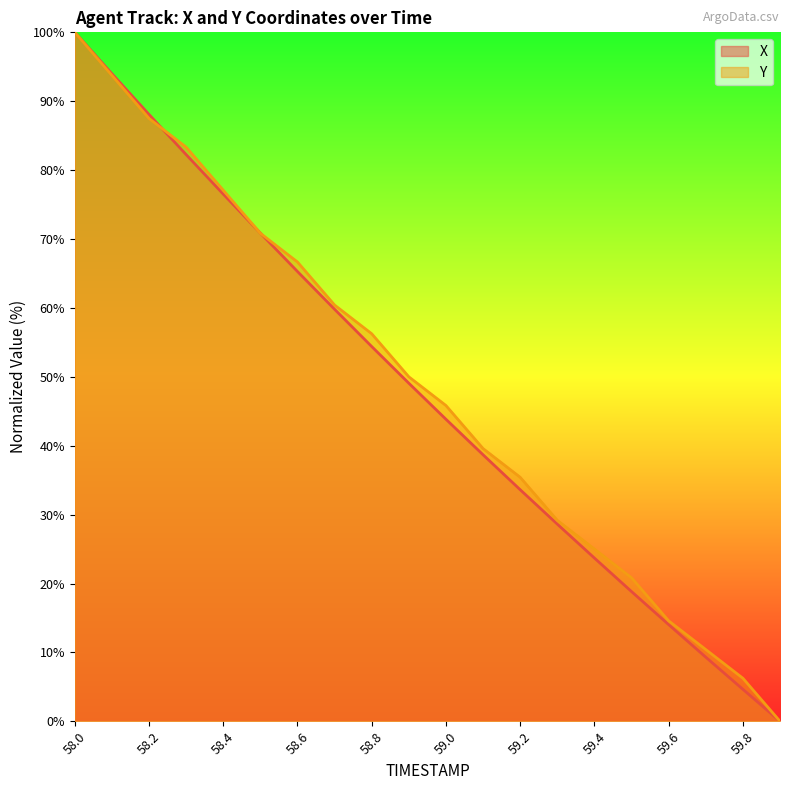

Read the X value at 58.1.

94.0